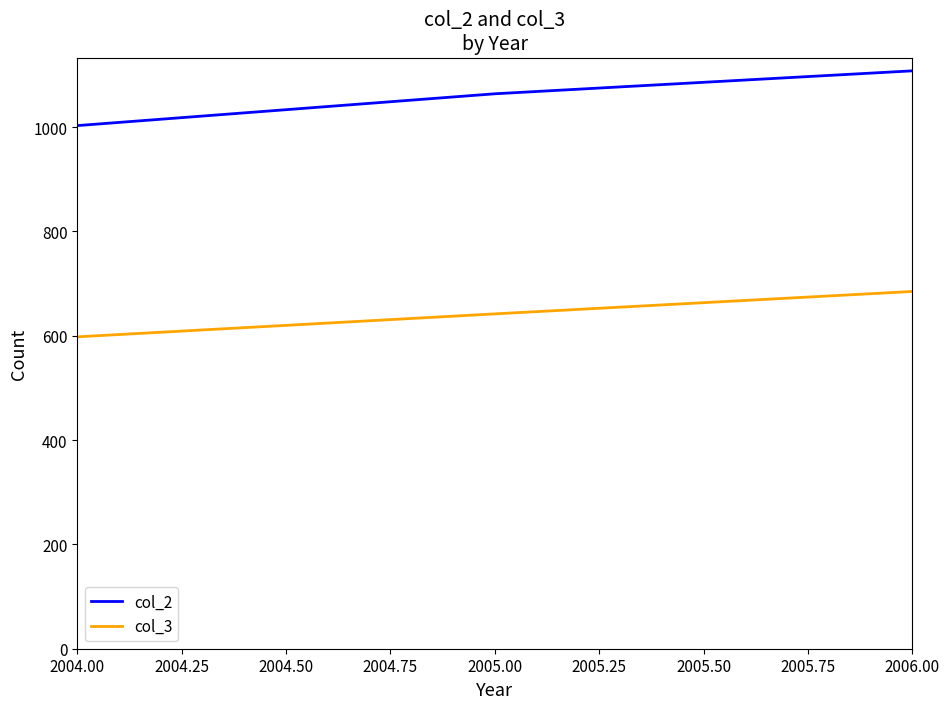

Which series has the widest spread of values?

col_2